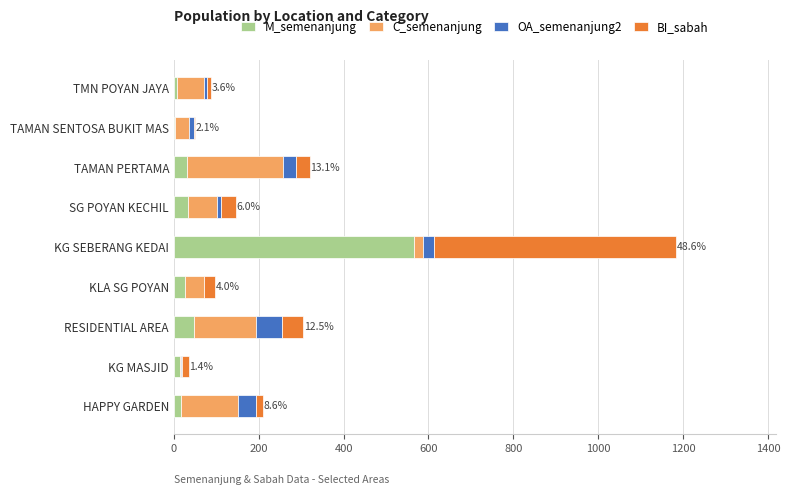

What is the highest value of the M_semenanjung series?

566